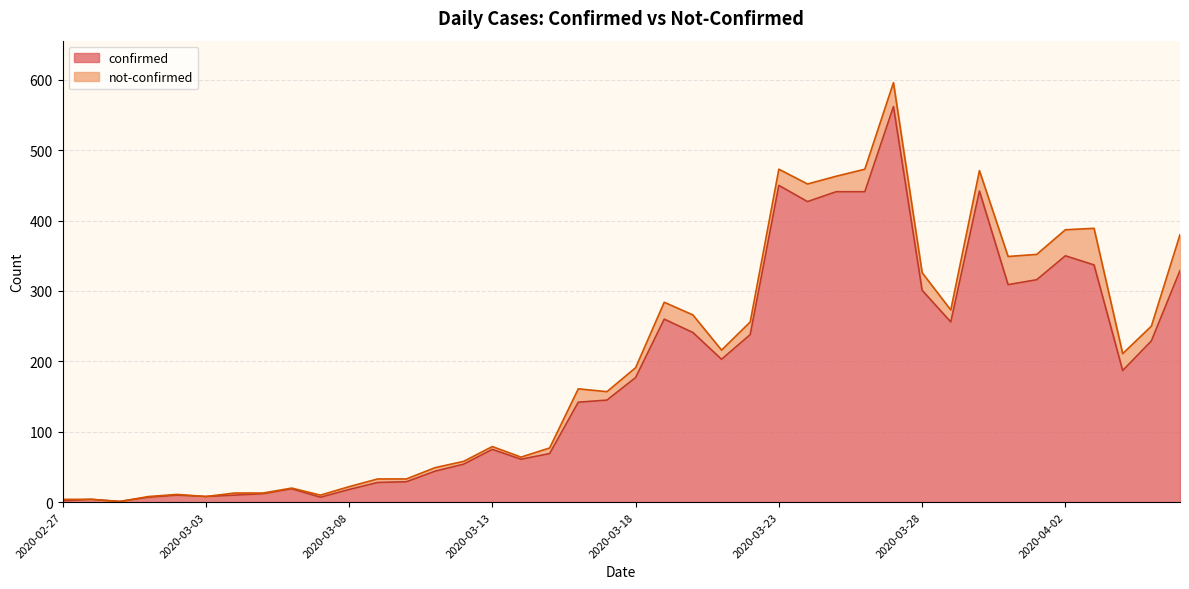

Reading left to right, what are all the values shown in this chart?

2020-02-27=2	2020-02-28=4	2020-02-29=1	2020-03-01=7	2020-03-02=10	2020-03-03=8	2020-03-04=10	2020-03-05=12	2020-03-06=19	2020-03-07=7	2020-03-08=18	2020-03-09=28	2020-03-10=29	2020-03-11=44	2020-03-12=54	2020-03-13=75	2020-03-14=61	2020-03-15=69	2020-03-16=142	2020-03-17=145	2020-03-18=177	2020-03-19=260	2020-03-20=241	2020-03-21=203	2020-03-22=238	2020-03-23=450	2020-03-24=427	2020-03-25=441	2020-03-26=441	2020-03-27=562	2020-03-28=301	2020-03-29=256	2020-03-30=442	2020-03-31=309	2020-04-01=316	2020-04-02=350	2020-04-03=337	2020-04-04=187	2020-04-05=229	2020-04-06=329